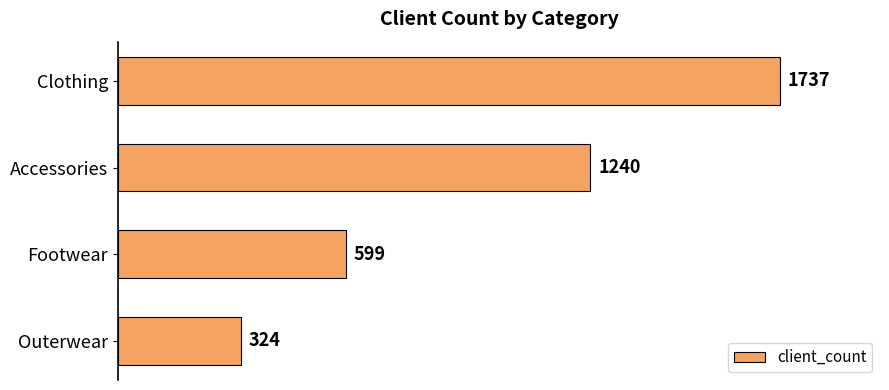

What is the change in value from Accessories to Outerwear?

-916